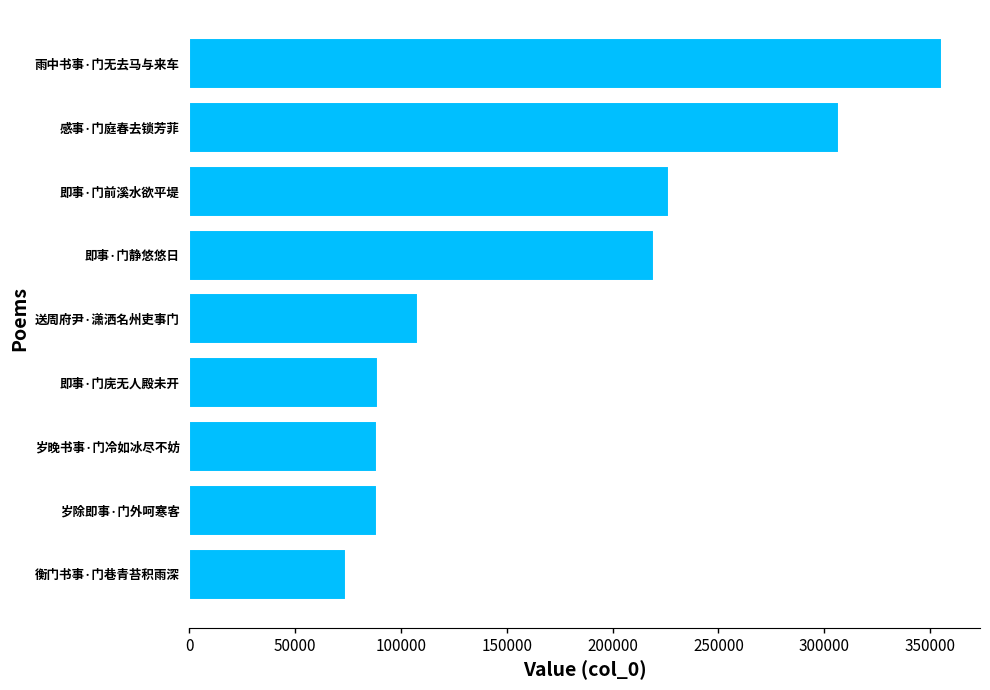

What is the sum of the values at 感事·门庭春去锁芳菲 and 即事·门前溪水欲平堤?

533429